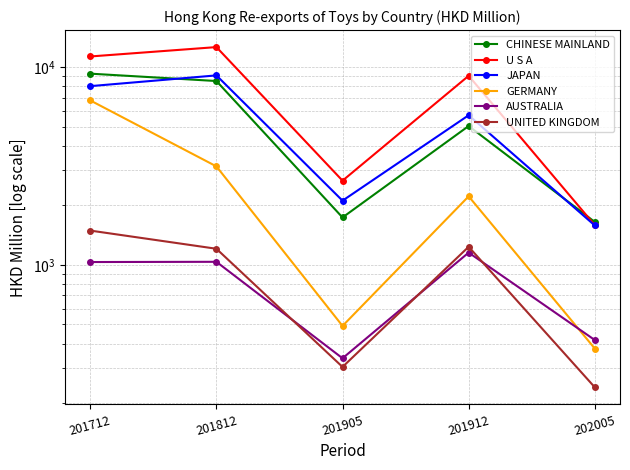

Count the number of categories in the chart.

5